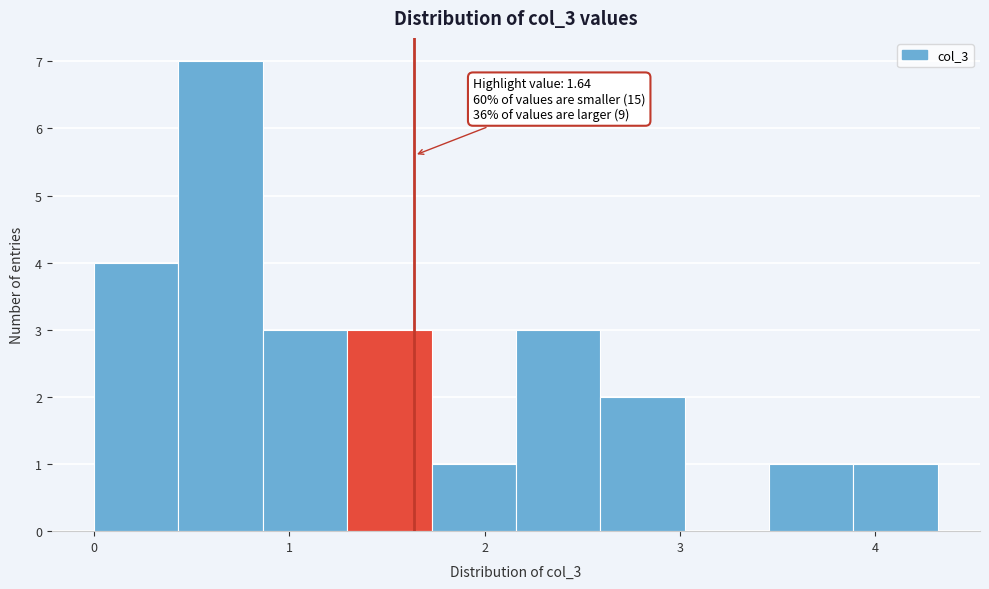

Over which range of the x-axis is the bar tallest?

0.4 to 0.9